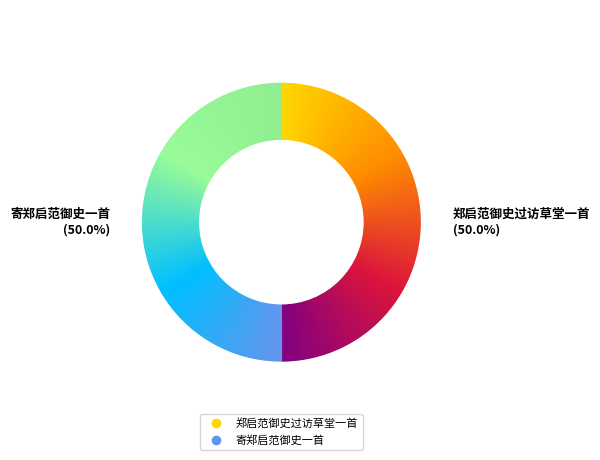

How many slices are in this pie chart?

2